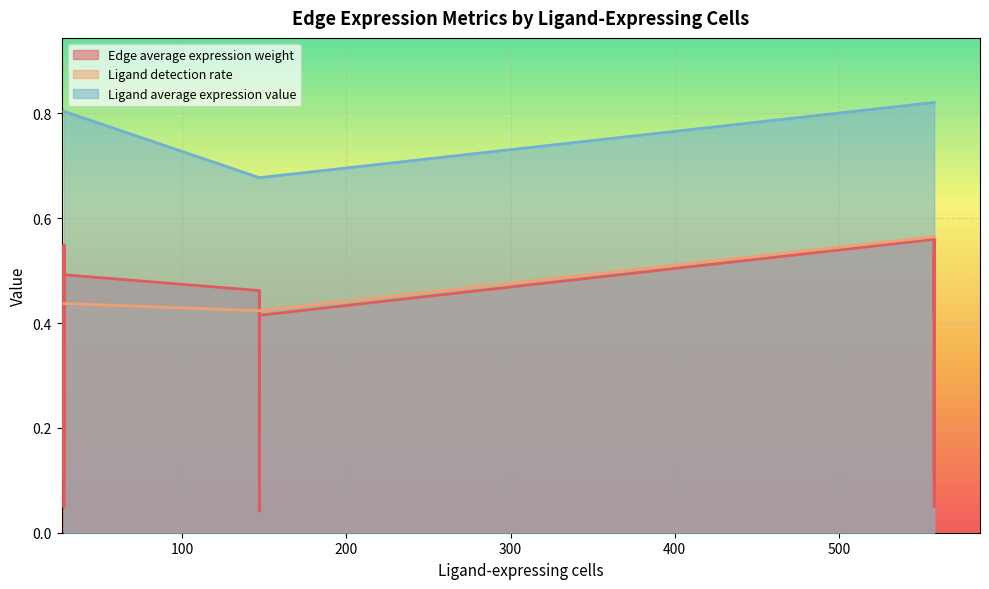

What is the label of the 4th point from the left?

147